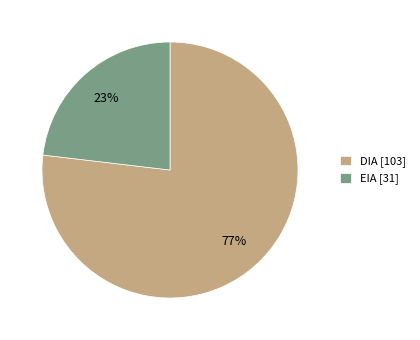

Count the number of slices in the pie.

2